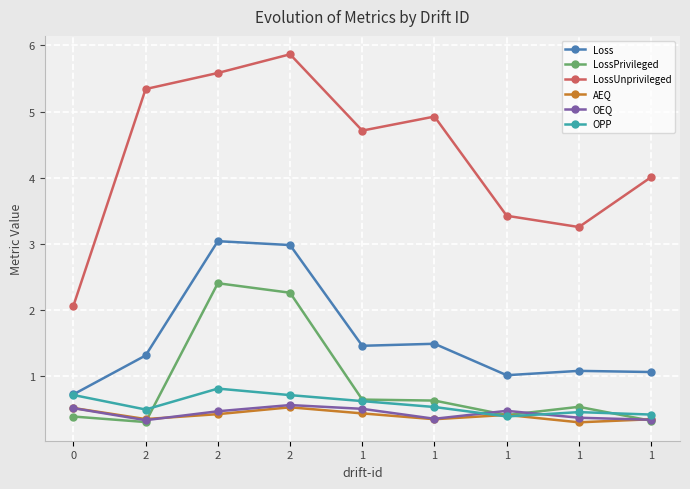

What is the label of the 8th point from the right?

2